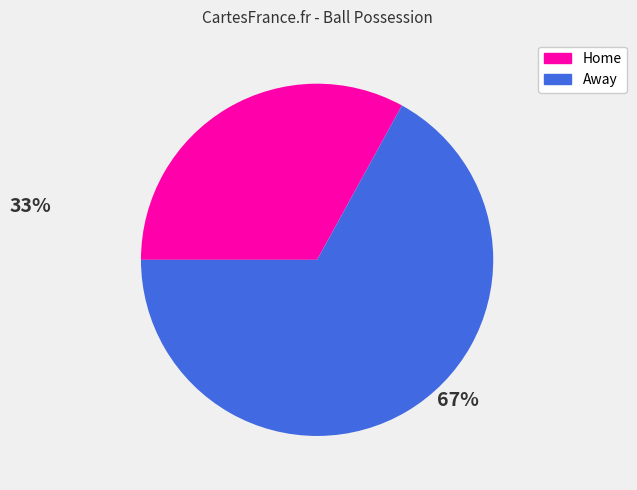

Is it true that Home is 33% of the pie?

True